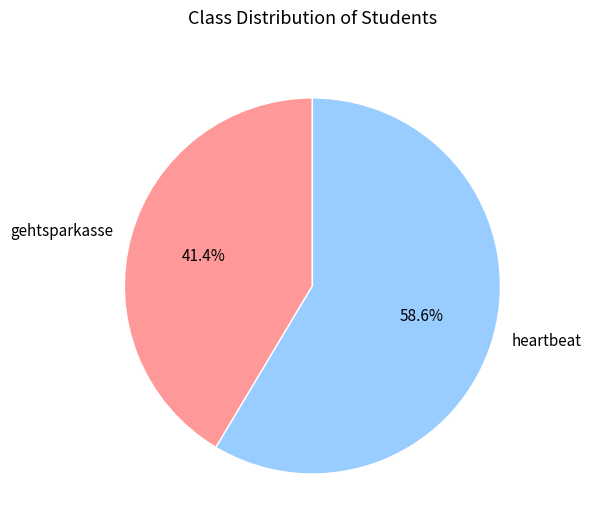

Approximately how many times larger is the value at heartbeat compared to gehtsparkasse?

1.4